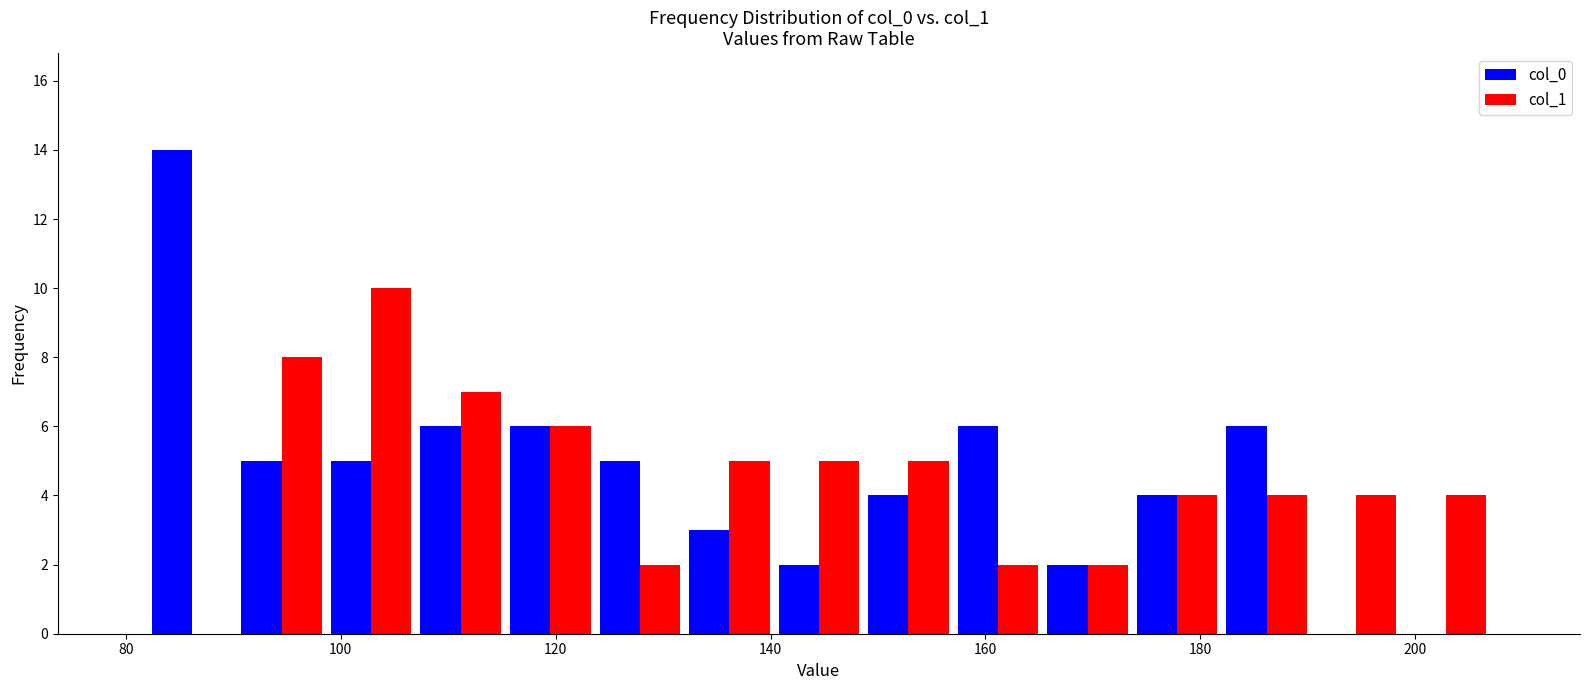

Reading left to right, transcribe this chart: for each range on the x-axis, give the height of each series' bar. Neither the bar edges nor the heights are printed on the chart, so give them approximately, as read against the axes.

82 to 90: col_0=14	col_1=0
90 to 98: col_0=5	col_1=8
98 to 108: col_0=5	col_1=10
108 to 116: col_0=6	col_1=7
116 to 124: col_0=6	col_1=6
124 to 132: col_0=5	col_1=2
132 to 140: col_0=3	col_1=5
140 to 148: col_0=2	col_1=5
148 to 158: col_0=4	col_1=5
158 to 166: col_0=6	col_1=2
166 to 174: col_0=2	col_1=2
174 to 182: col_0=4	col_1=4
182 to 190: col_0=6	col_1=4
190 to 198: col_0=0	col_1=4
198 to 208: col_0=0	col_1=4